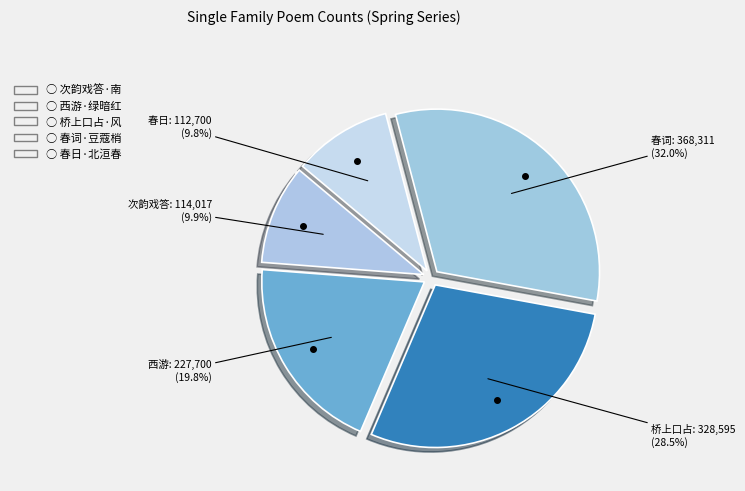

Approximately how many times larger is the value at 桥上口占 compared to 西游?

1.4